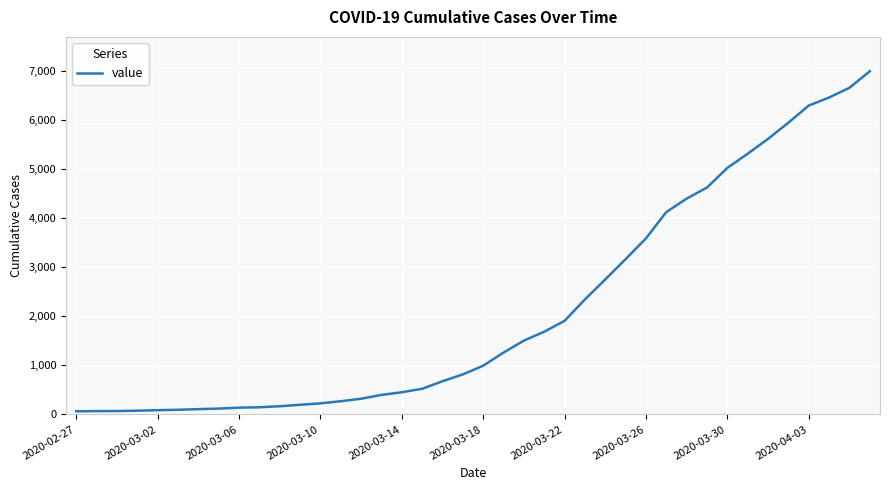

What is the difference between the maximum and minimum values?

6931